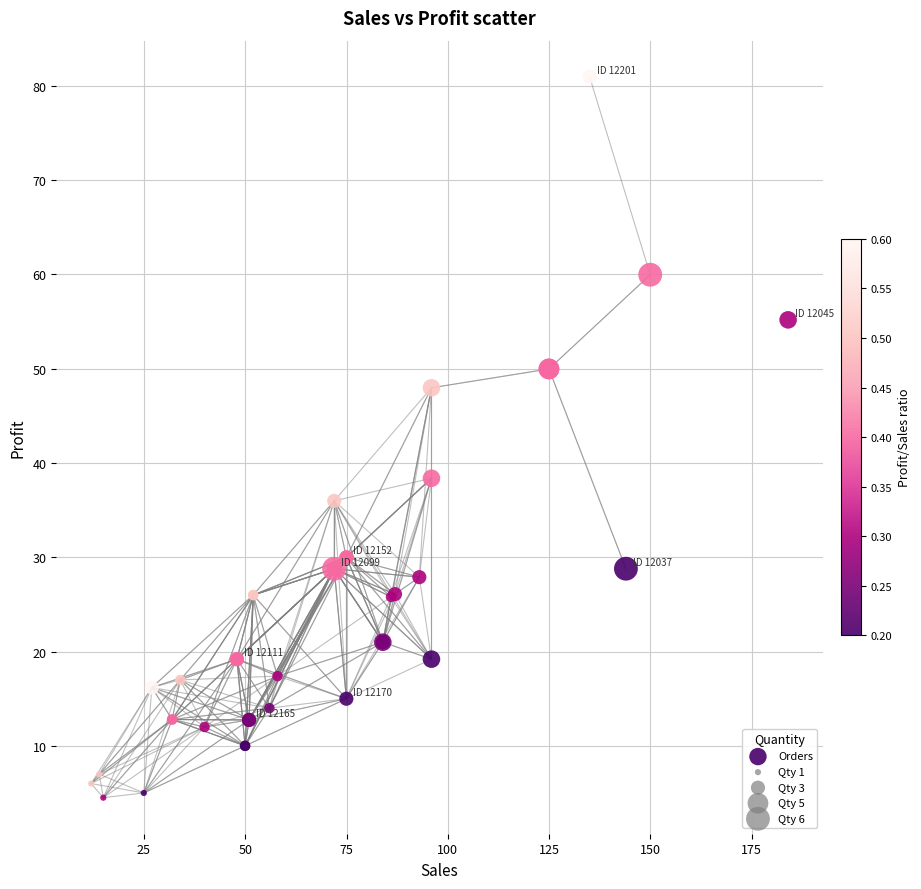

What Y value in the scatter plot is closest to 42?

38.4